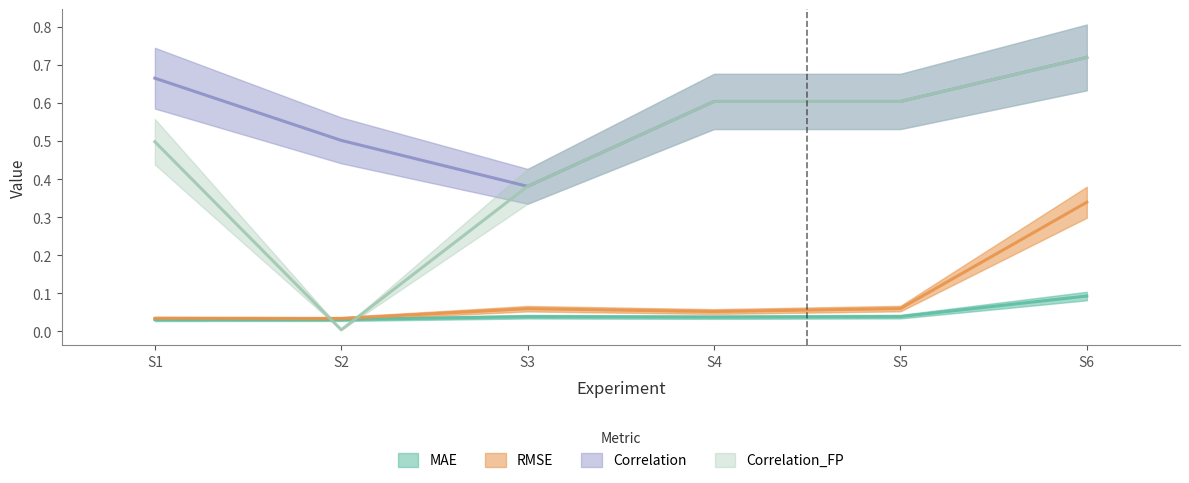

Does the chart have visible grid lines?

No